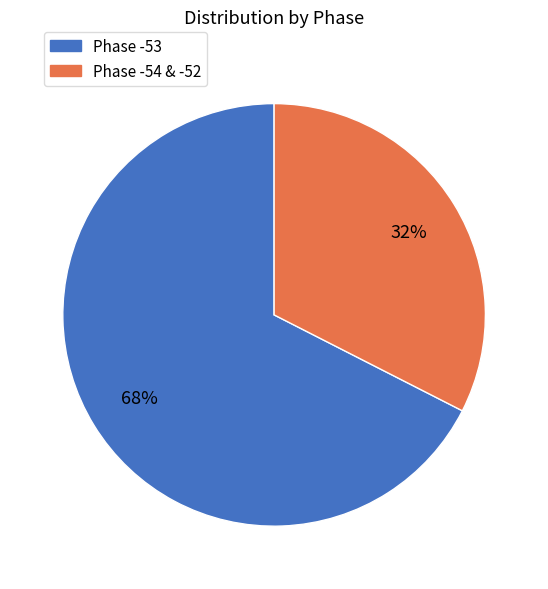

Is there a majority slice in this chart?

Yes